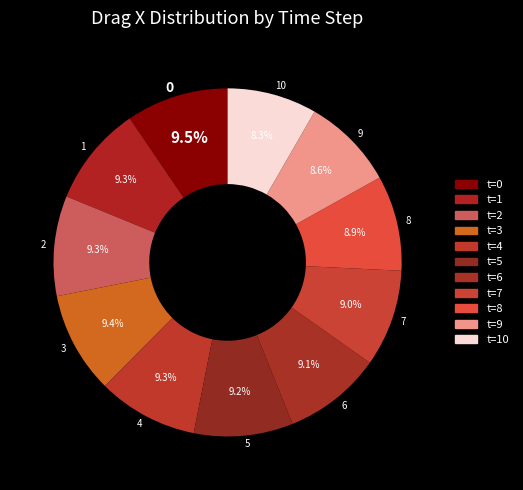

To the nearest percent, what is the average slice percentage?

9%